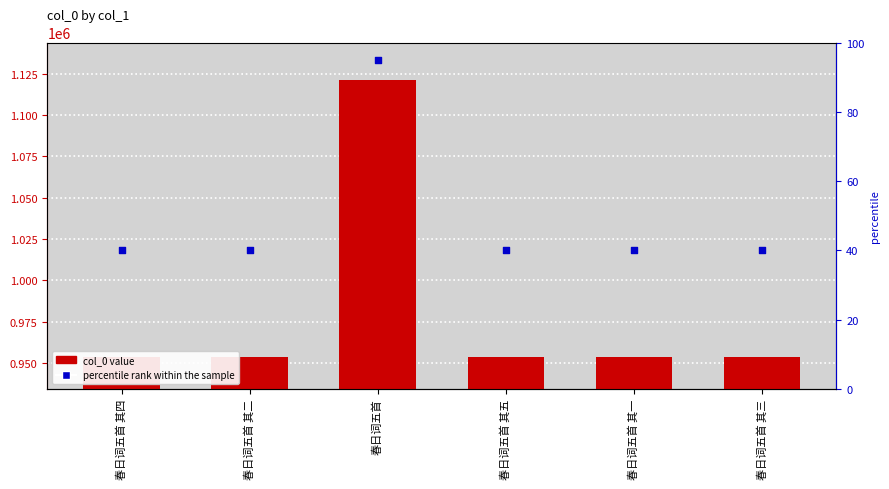

Which series contains the highest Y value?

col_0